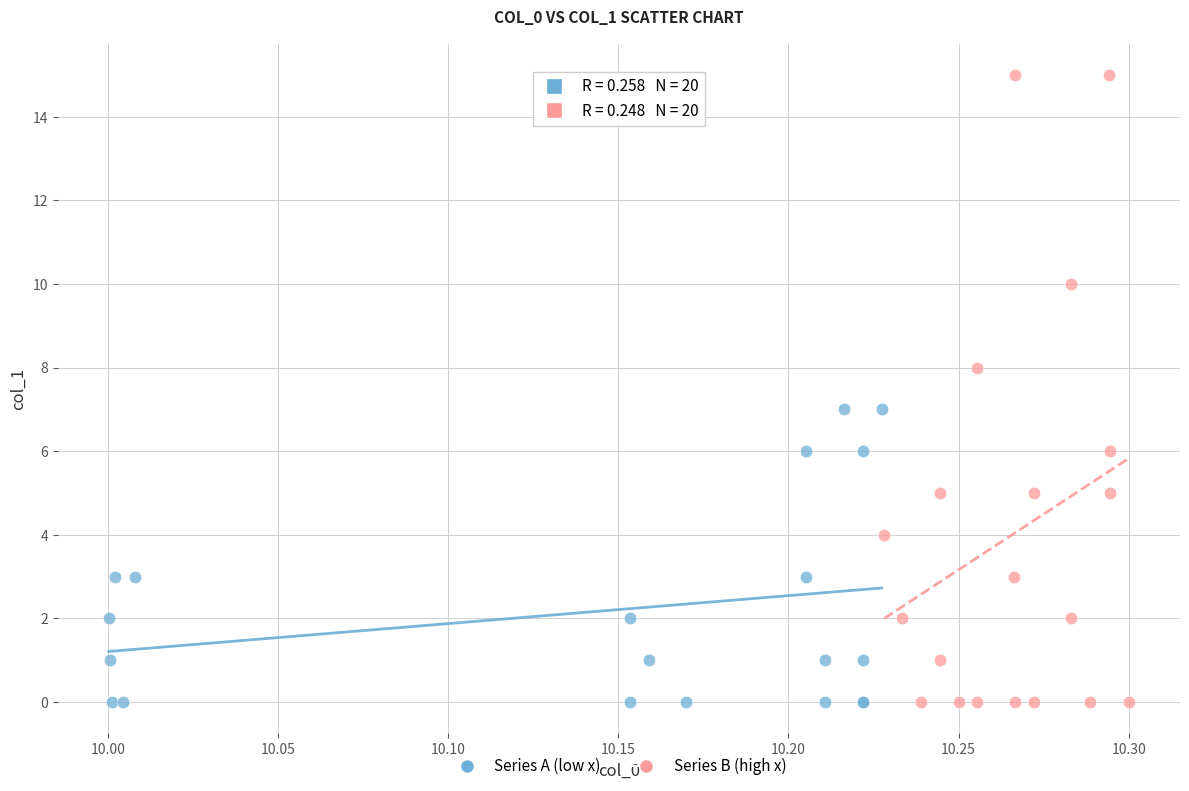

Which series reaches the maximum Y coordinate?

Series B (high x)